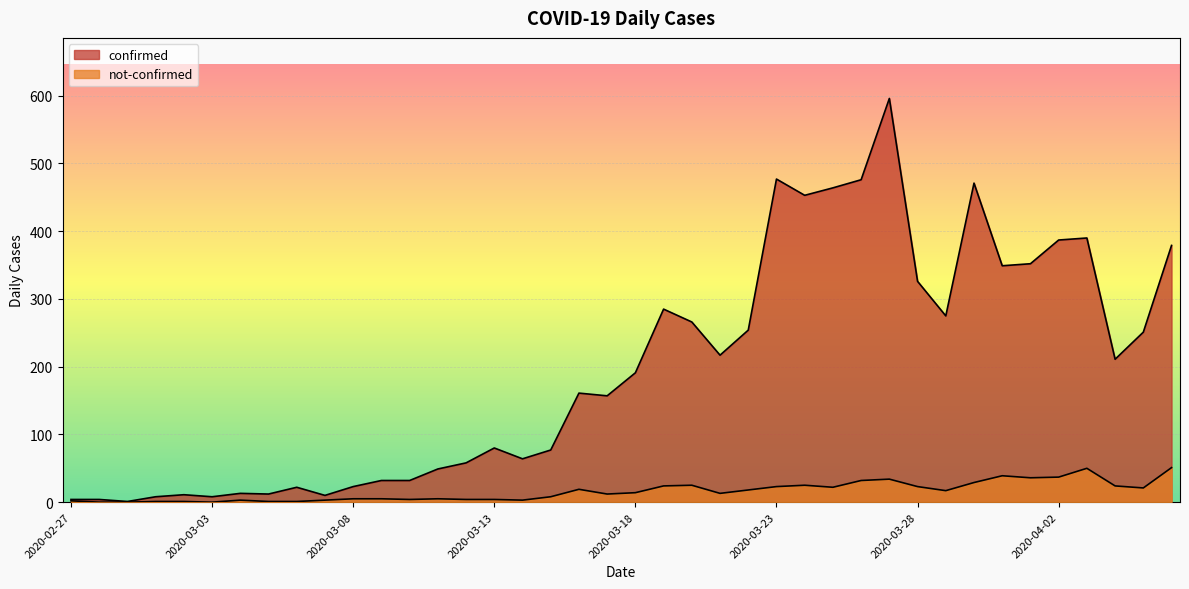

What is the difference between the confirmed values at 2020-03-05 and 2020-03-22?

242